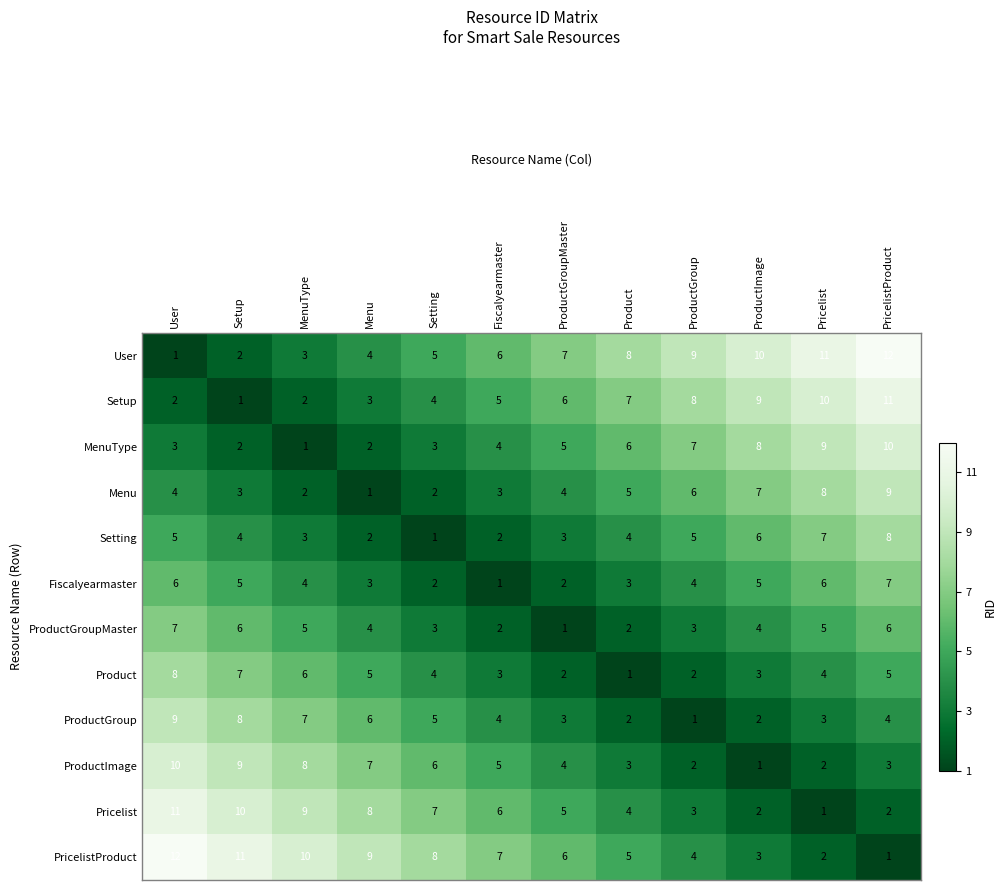

What is the difference between the ProductImage values at User and ProductGroupMaster?

6